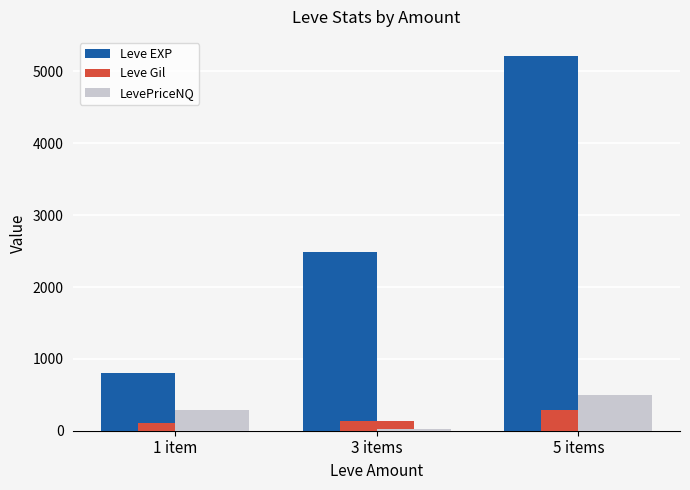

Is it true that LevePriceNQ equals 500 at 5 items?

True